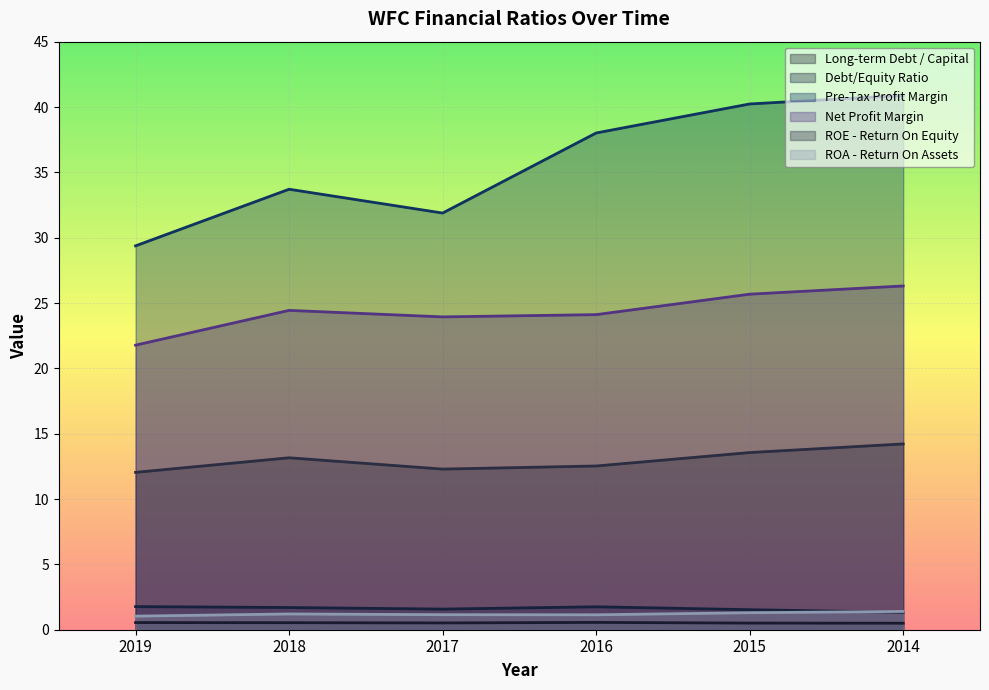

True or false: Pre-Tax Profit Margin has more than 0 points higher than both neighbors.

True